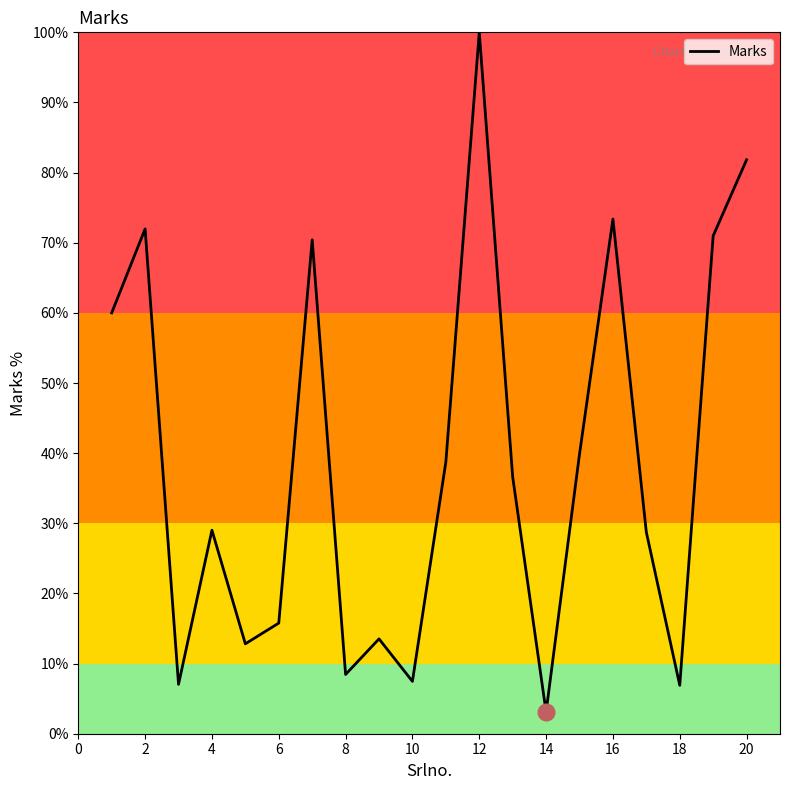

What is the difference between the maximum and minimum values?

96.9